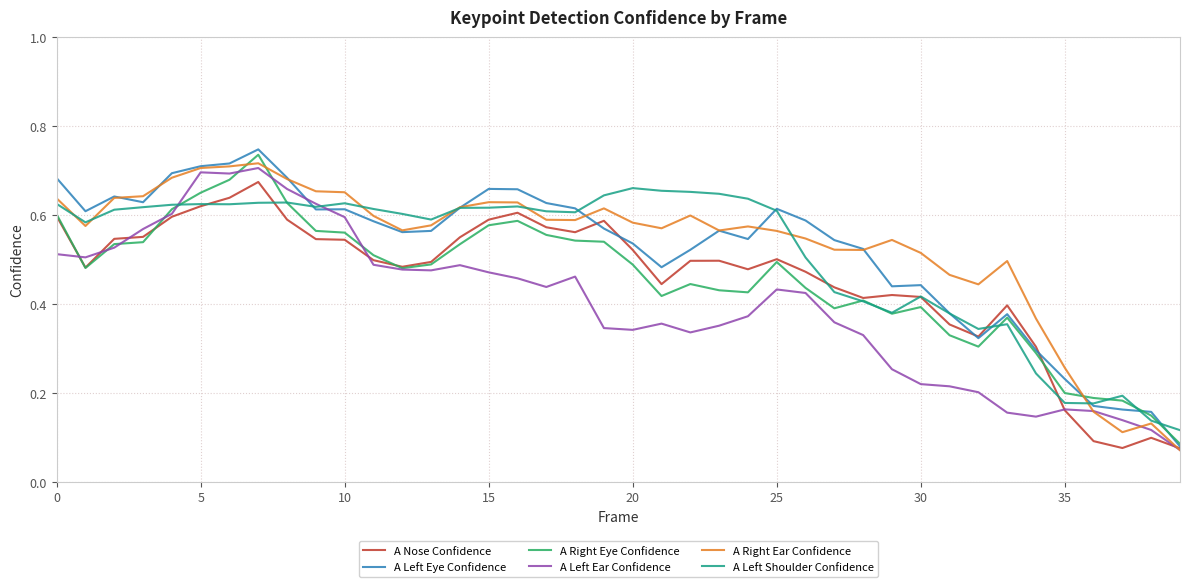

In A Right Eye Confidence, how many points are lower than both neighbors (excluding endpoints)?

7